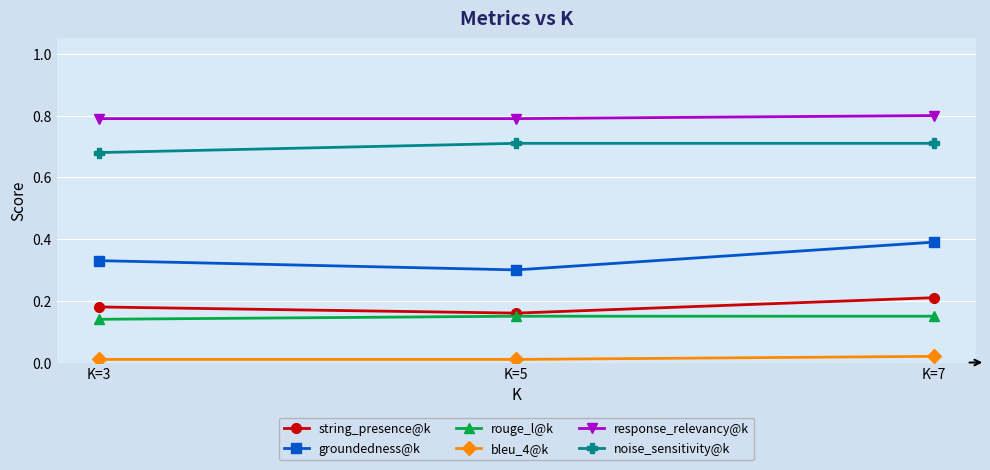

What is the maximum value shown in the chart?

0.8